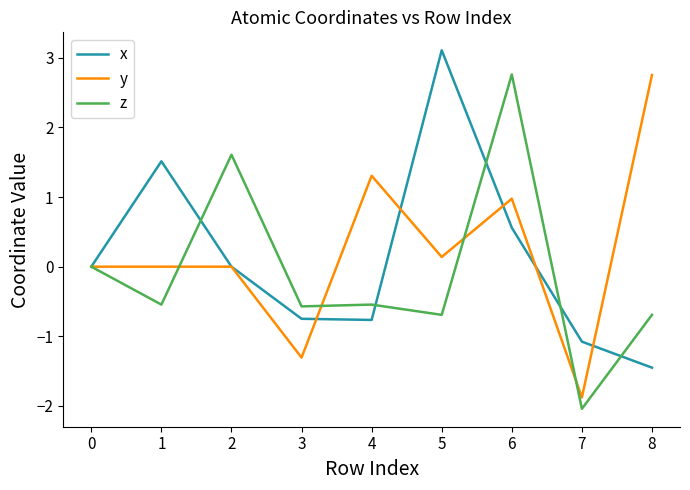

The value of x at 1 is 0.0. True or false?

False